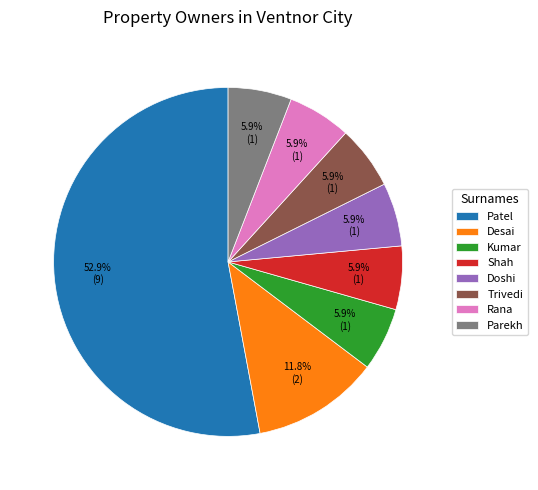

The Patel slice represents 53% of the pie. True or false?

True